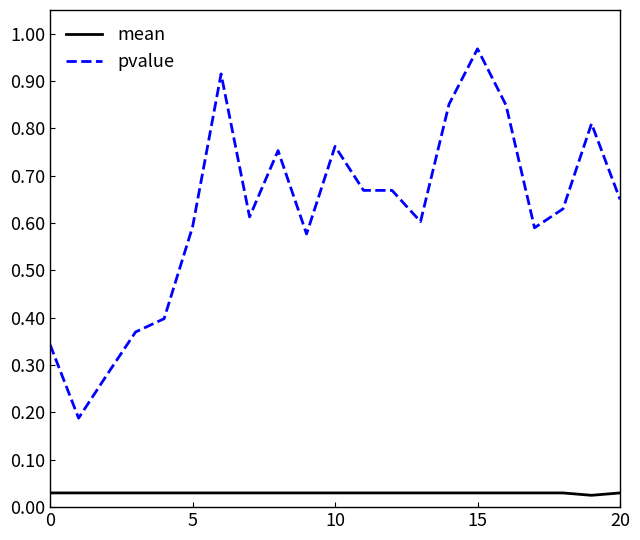

Which series has the widest spread of values?

pvalue